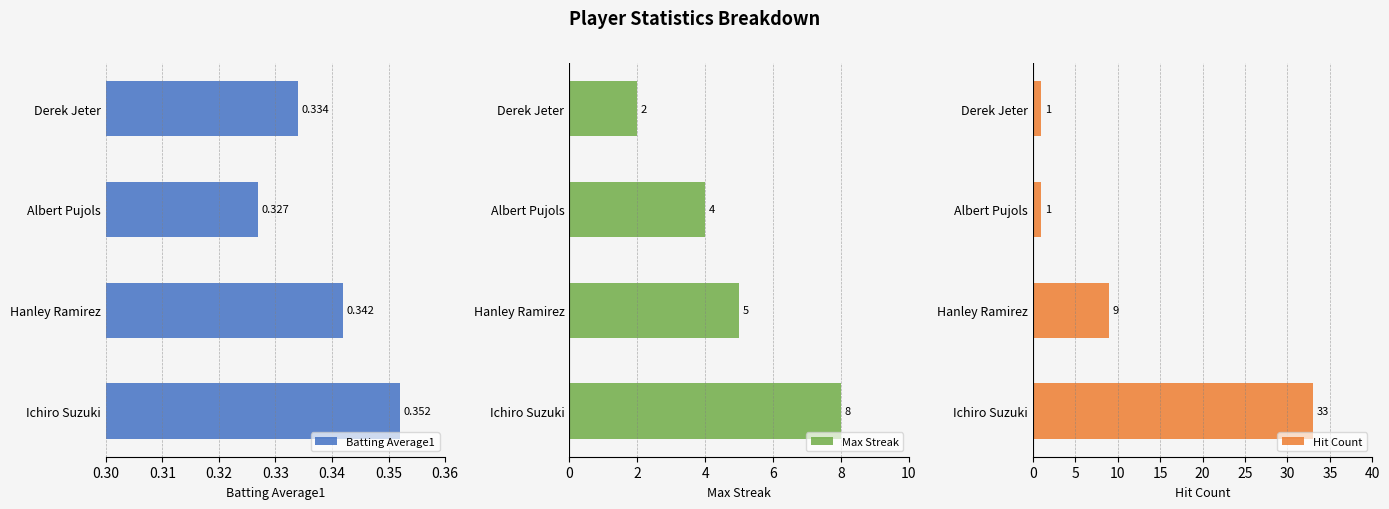

What value does the Max Streak series have at Albert Pujols?

4